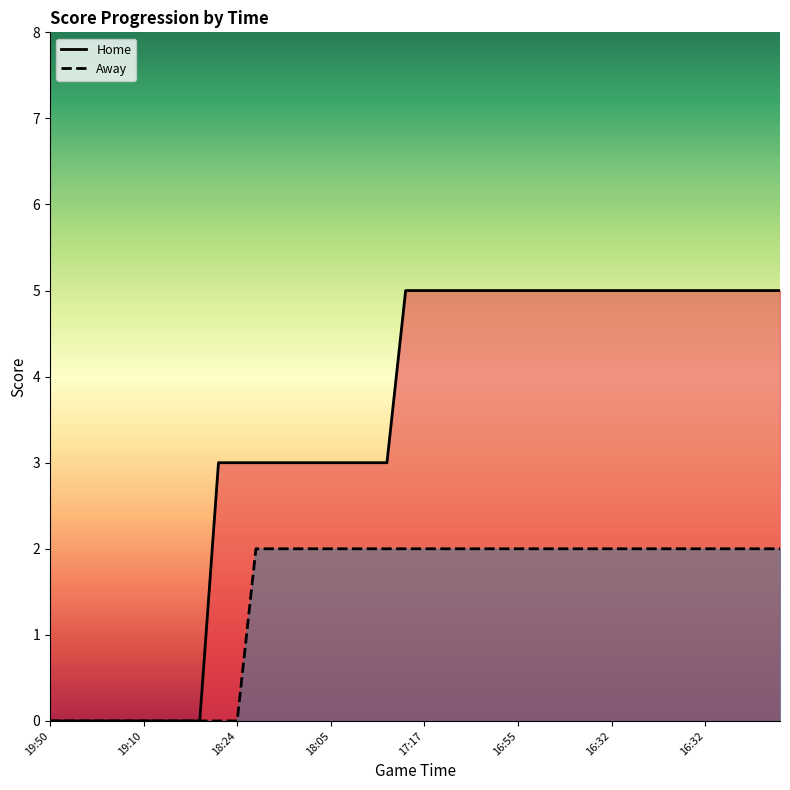

Between 13 and 37, which is larger?

37